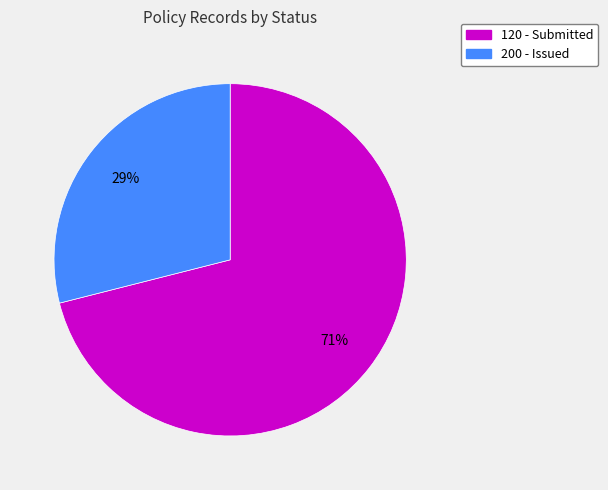

How many segments does this pie chart have?

2